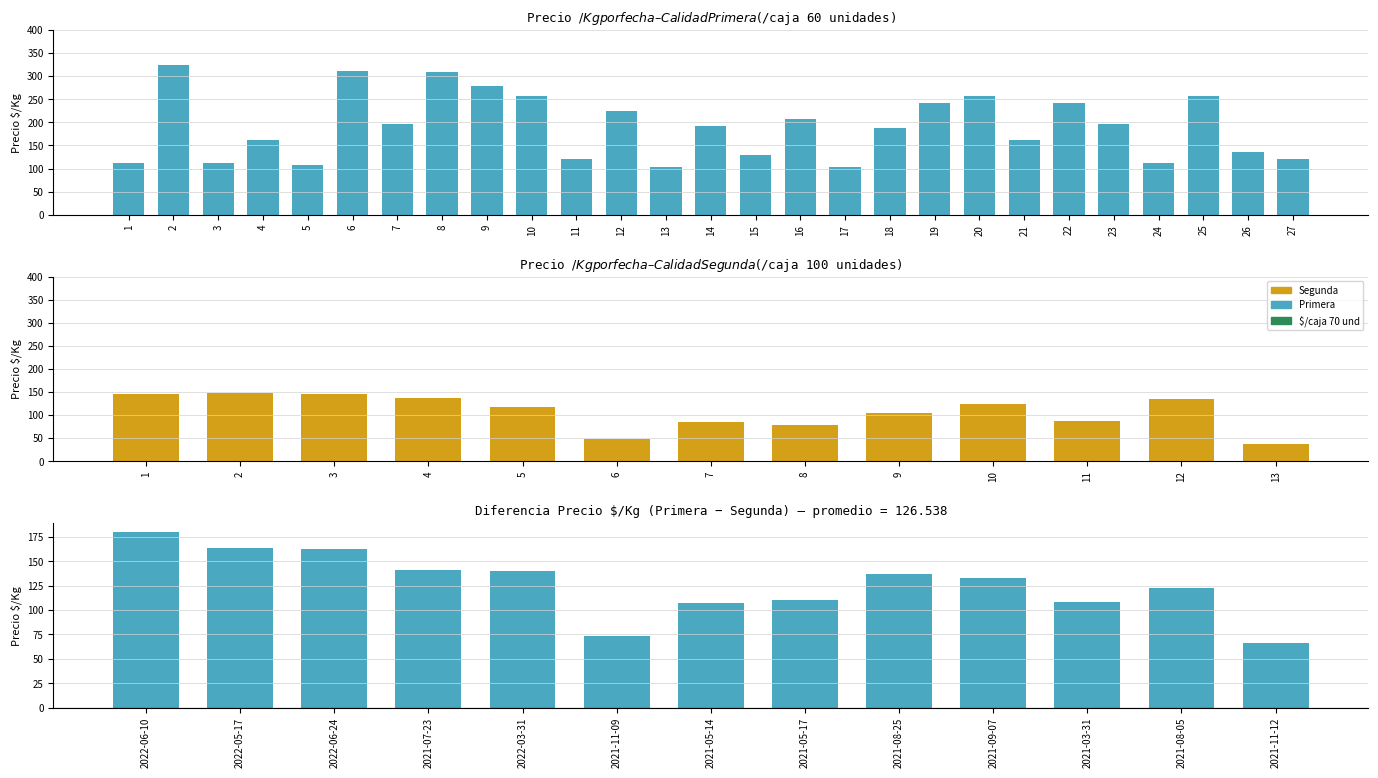

What is the value of the 4th bar from the left?

138